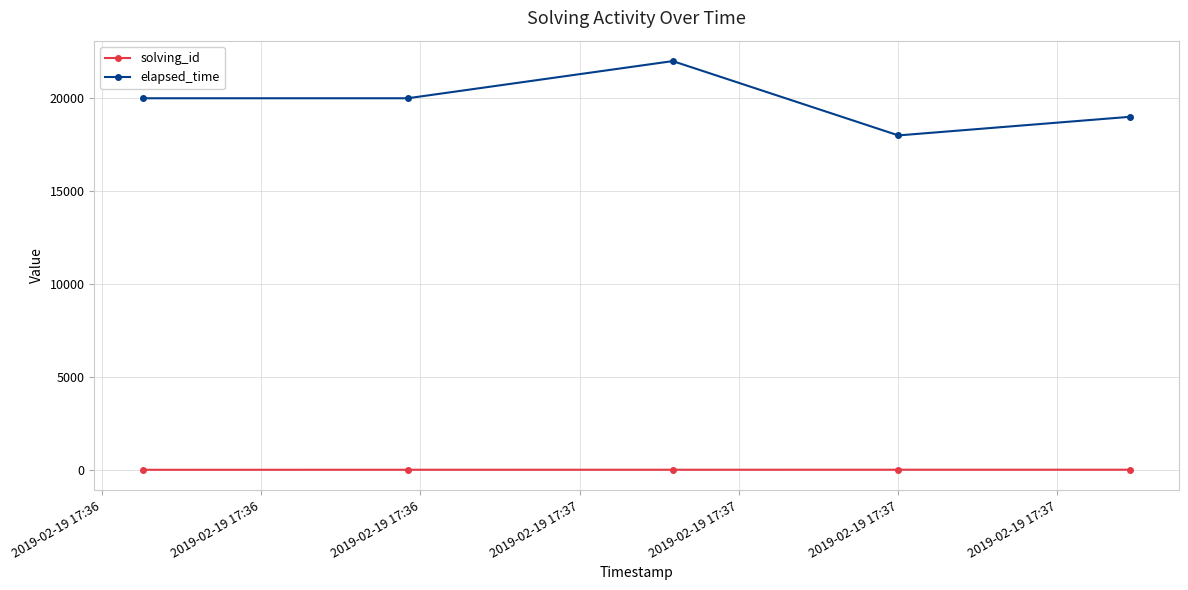

What is the lowest value of the solving_id series?

1